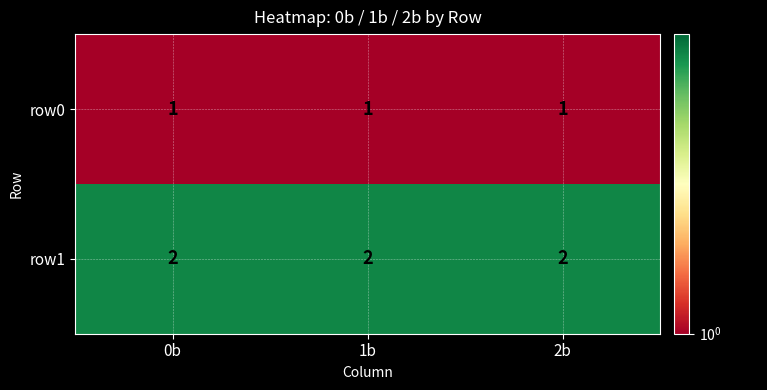

Which series has the largest total across all categories?

row1